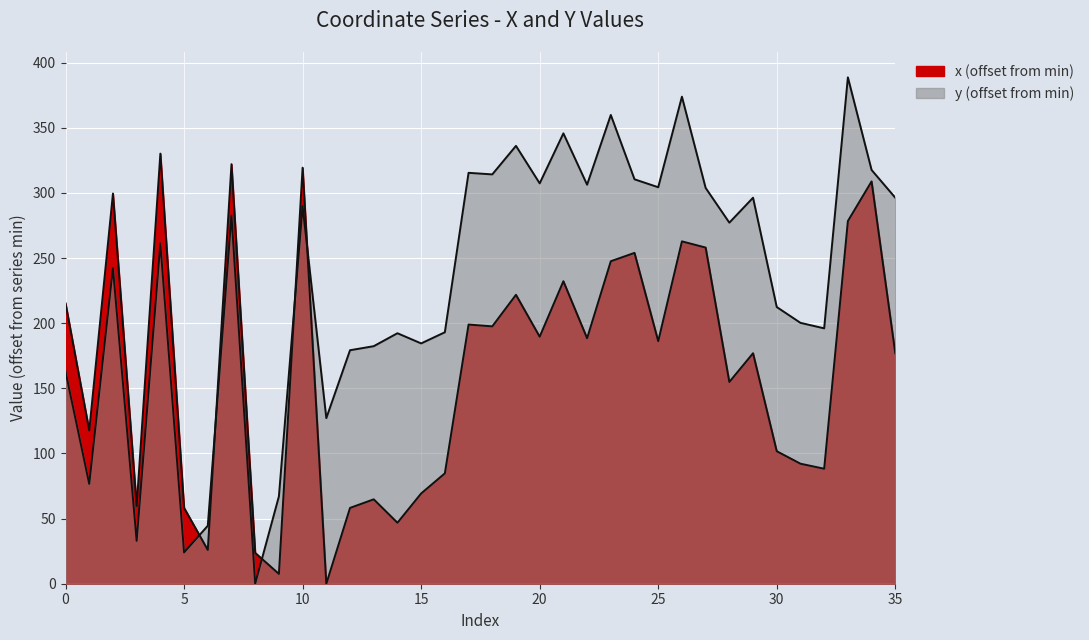

What is the total value across all series at 19?

558.0